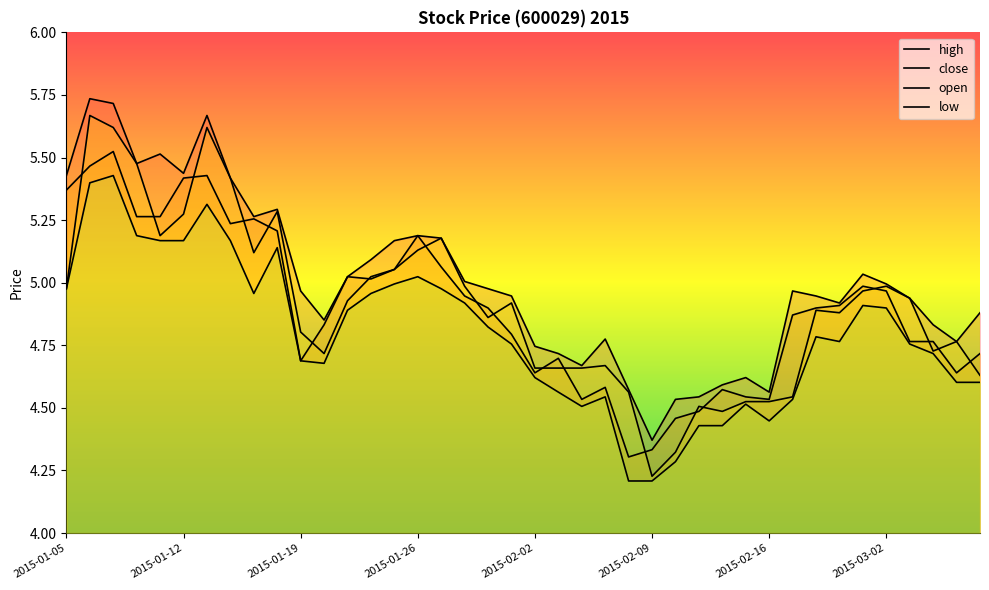

How many interior local valleys does the open series have?

8